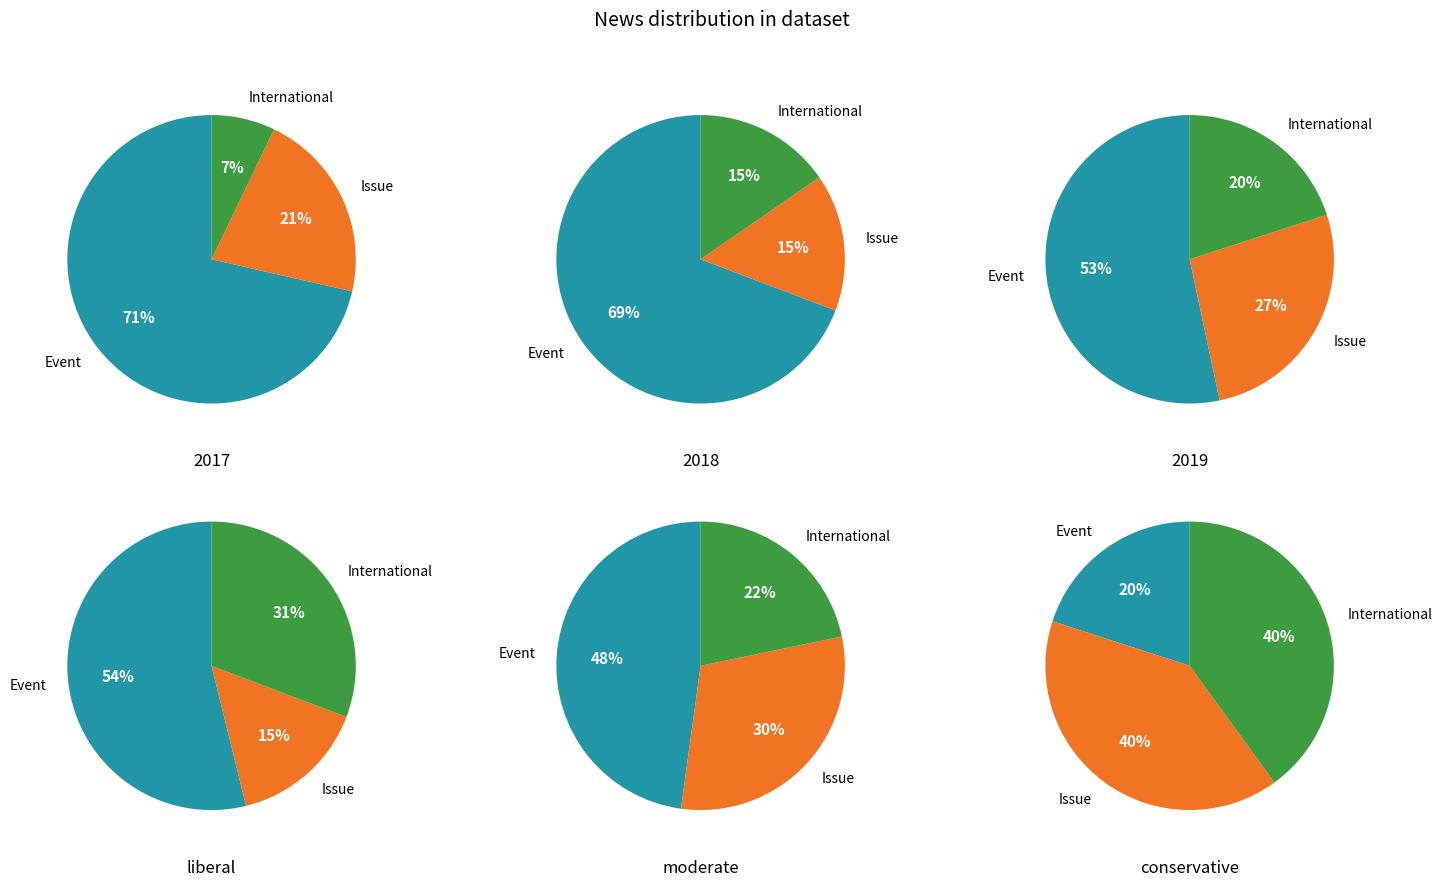

What portion of the pie excludes 0?

19.2%